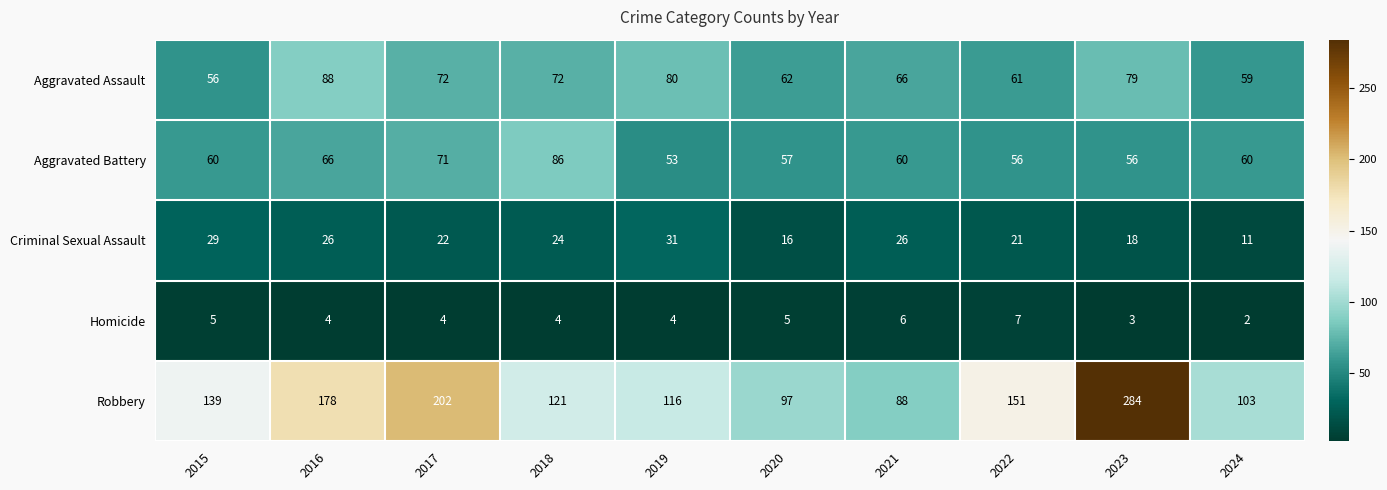

Which category has the highest value in the Robbery series?

2023